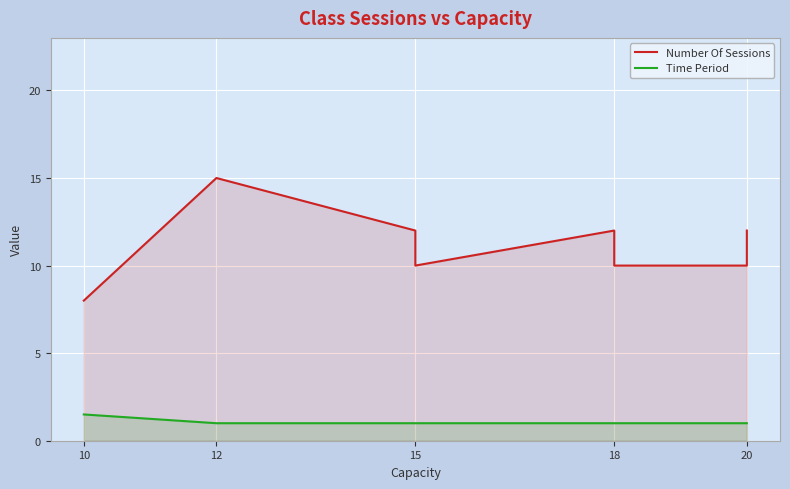

How many Number Of Sessions values are between 10 and 12?

6